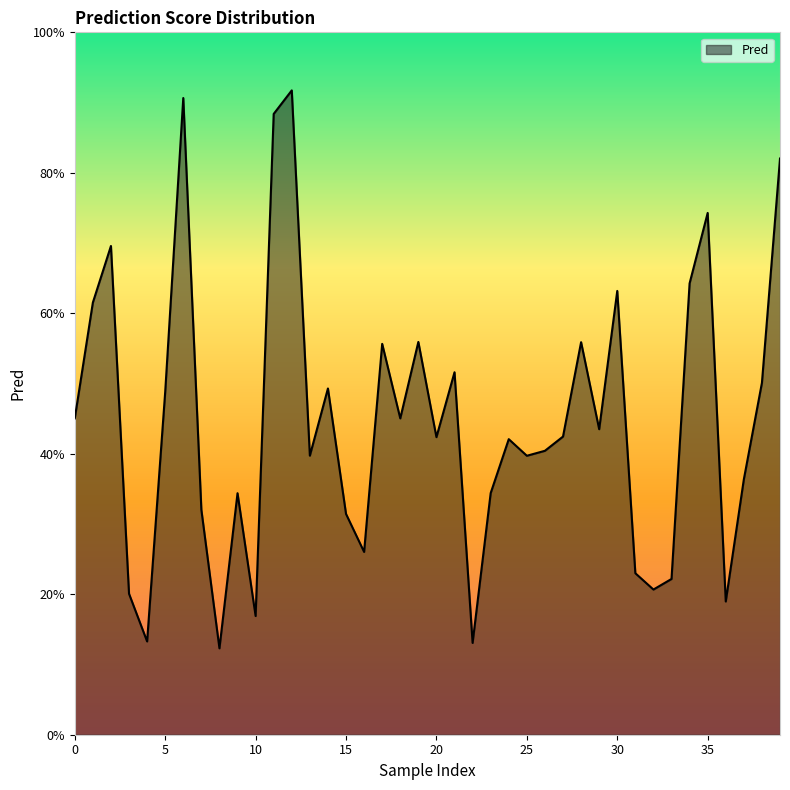

True or false: the data has more than 0 interior local peaks.

True